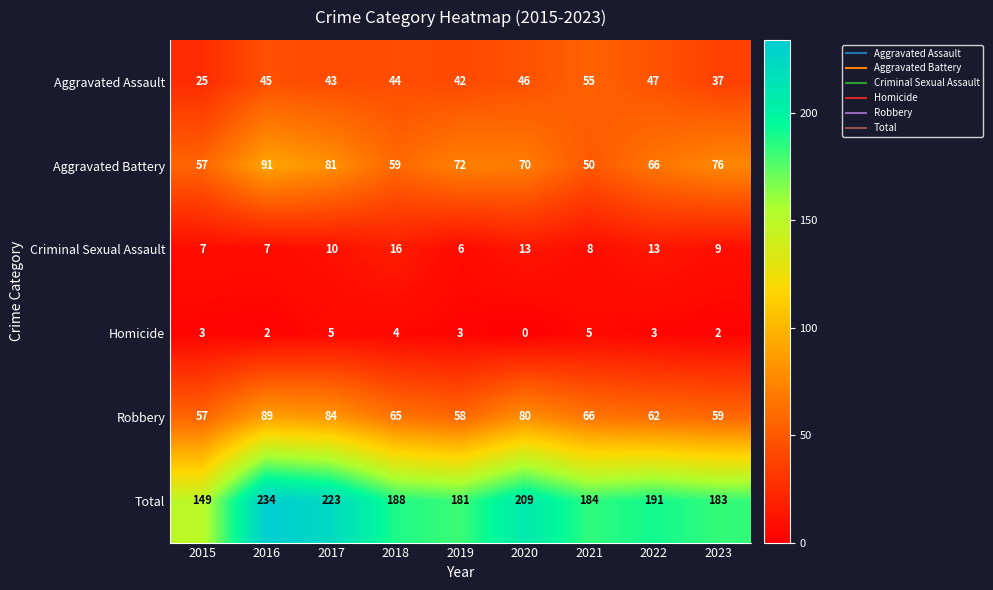

The Aggravated Battery series shows 94 at 2019. True or false?

False